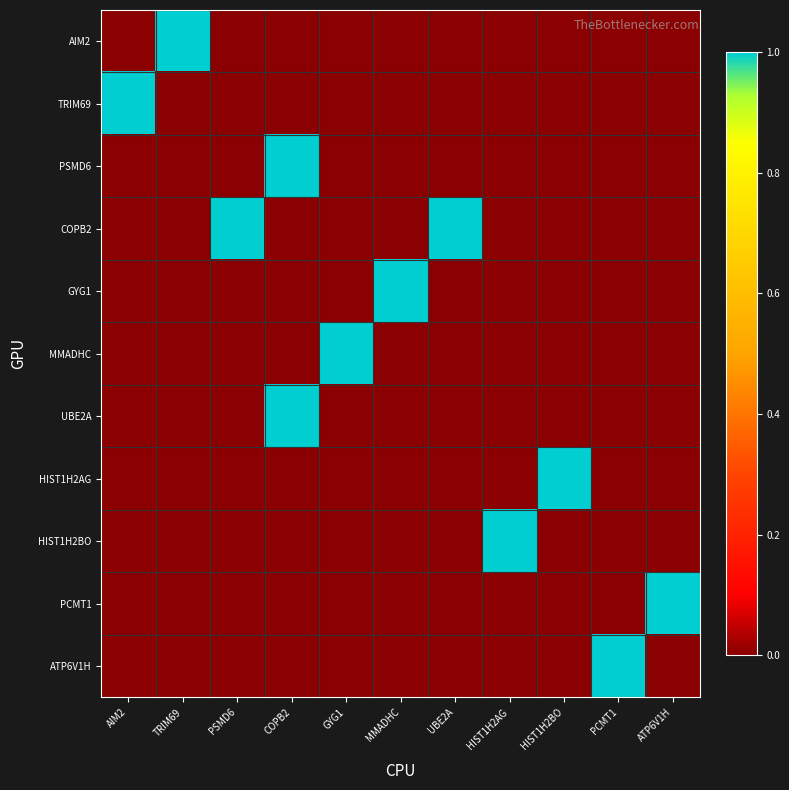

At how many categories does at least one series exceed 0?

11